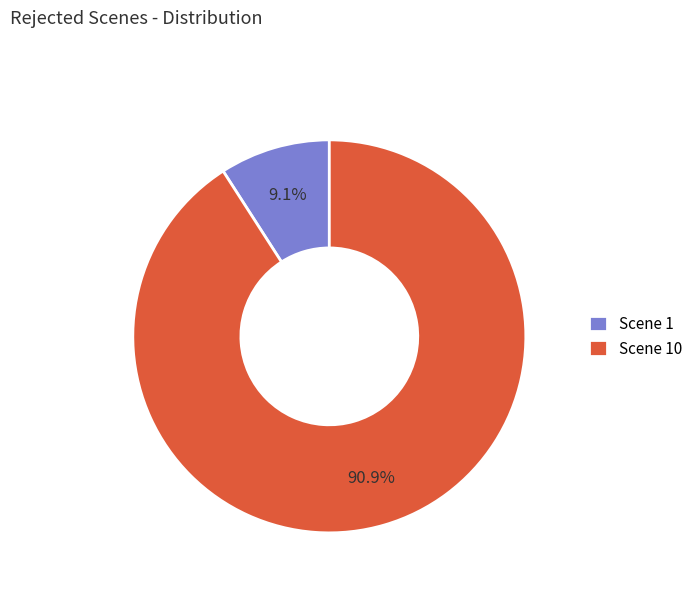

To the nearest percent, what percentage of the pie is Scene 10?

91%